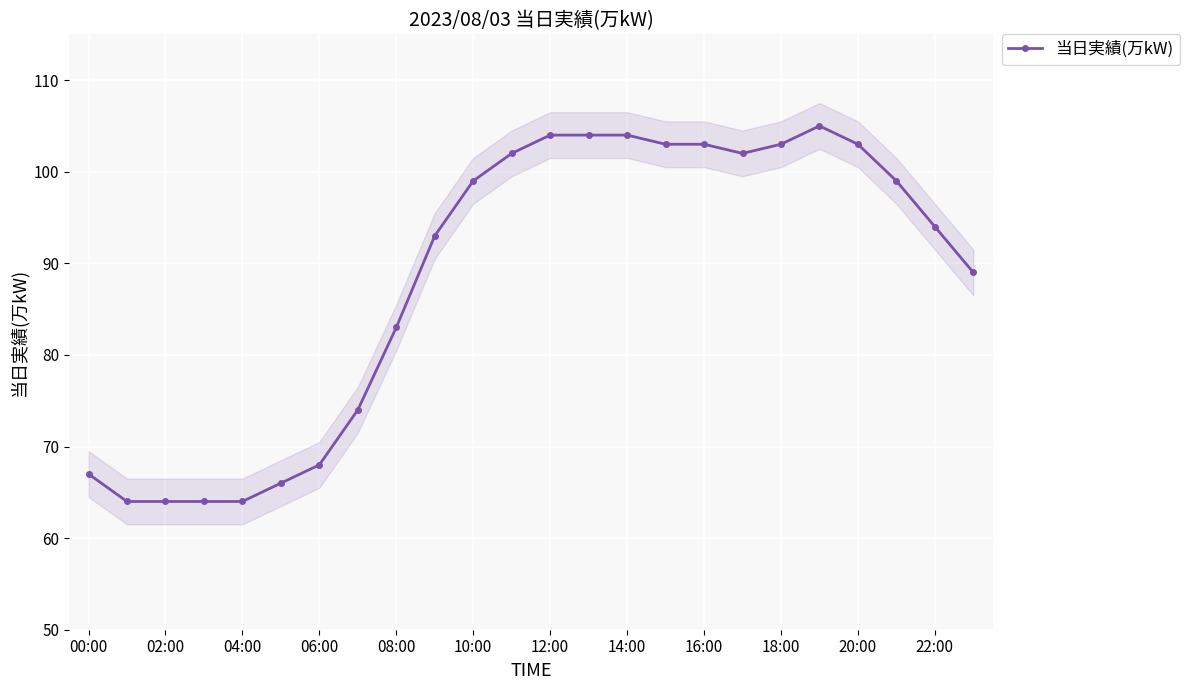

True or false: 当日実績(万kW) has a value of 104 at 14:00.

True